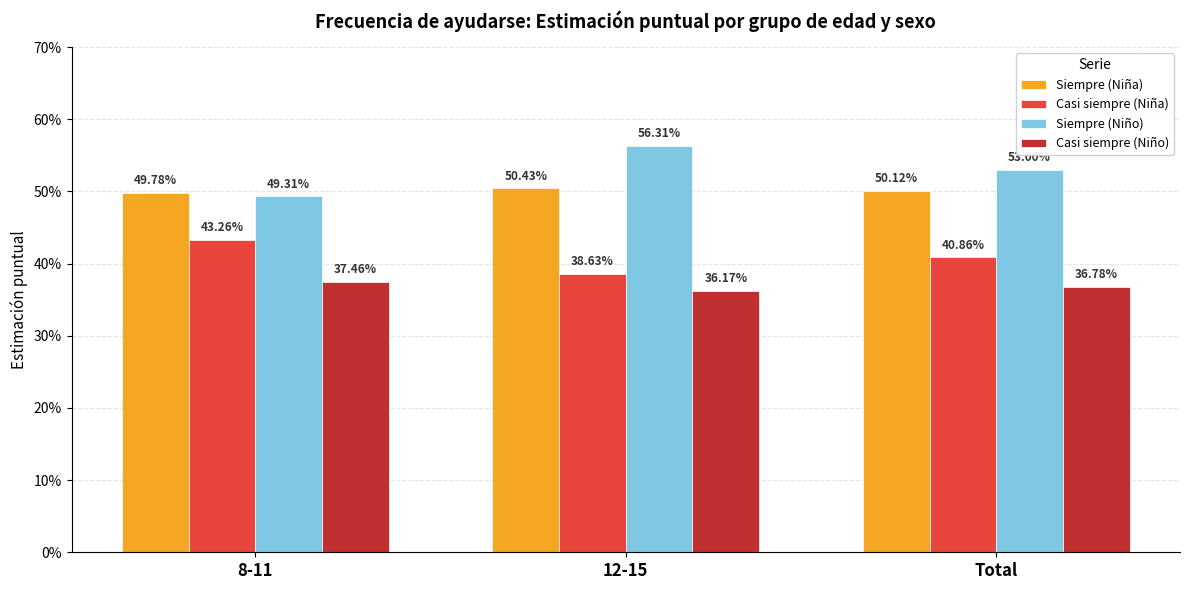

Count the Casi siempre (Niña) values in the range 0 to 1.

3